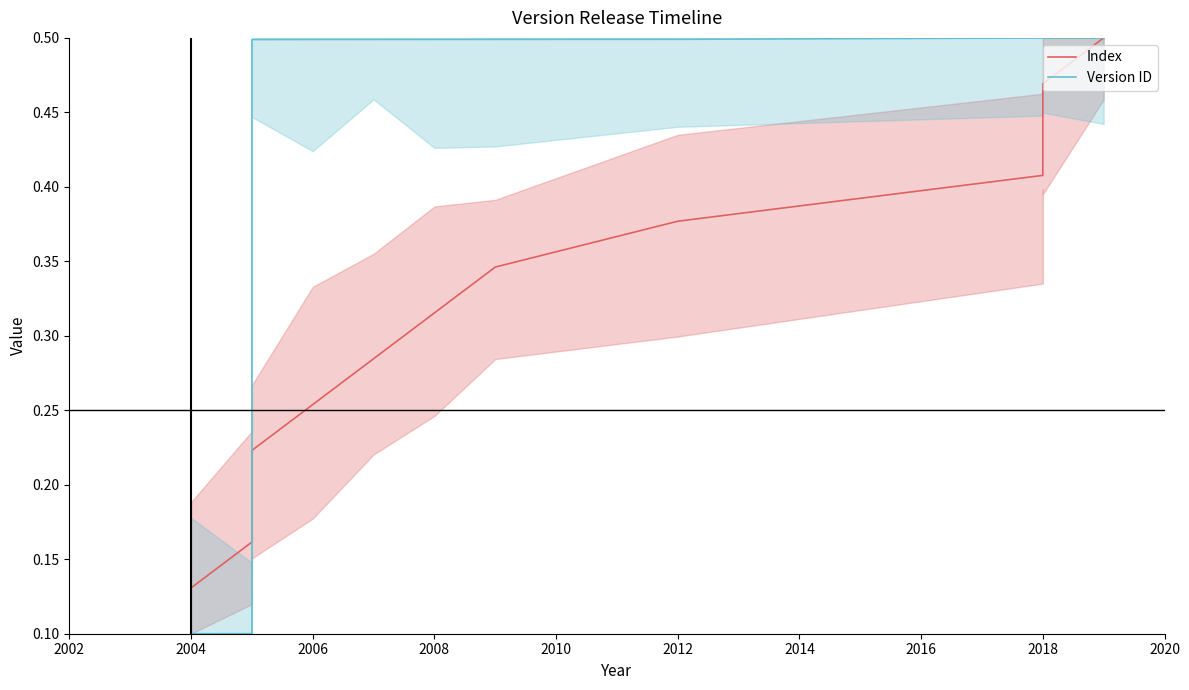

Rank the series at 2012 from highest to lowest value.

Version ID, Index